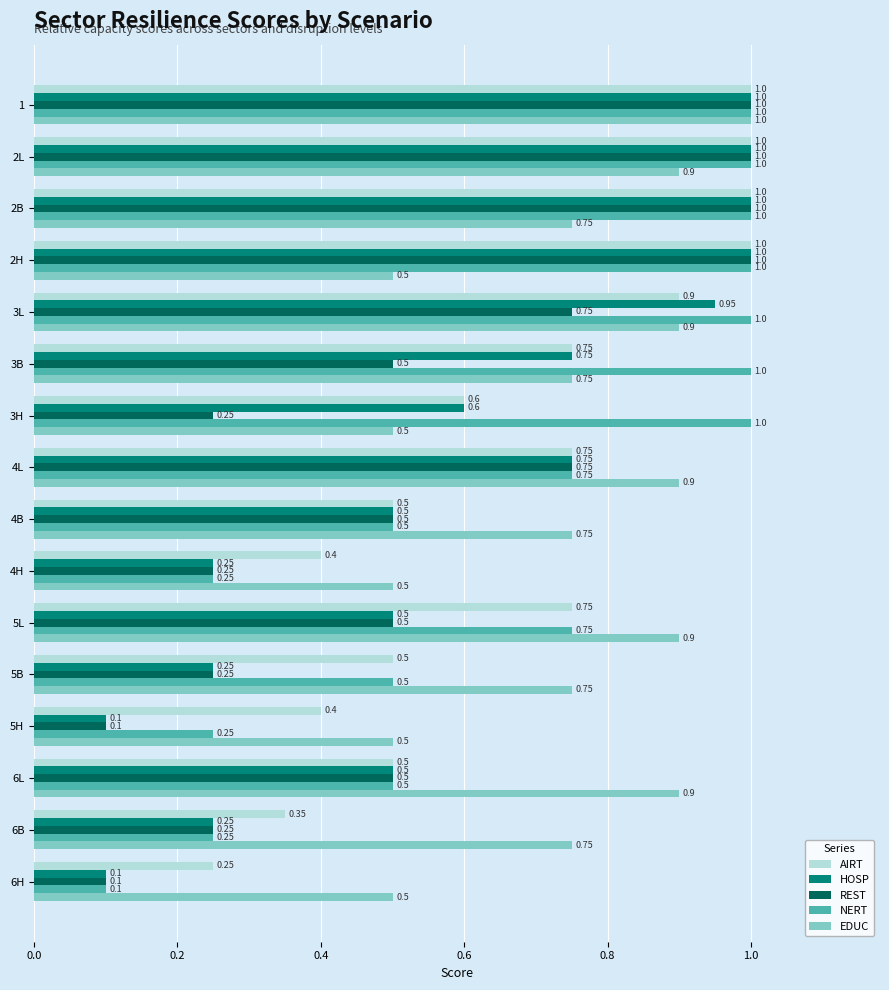

Which series changed the most between 3B and 4H?

NERT